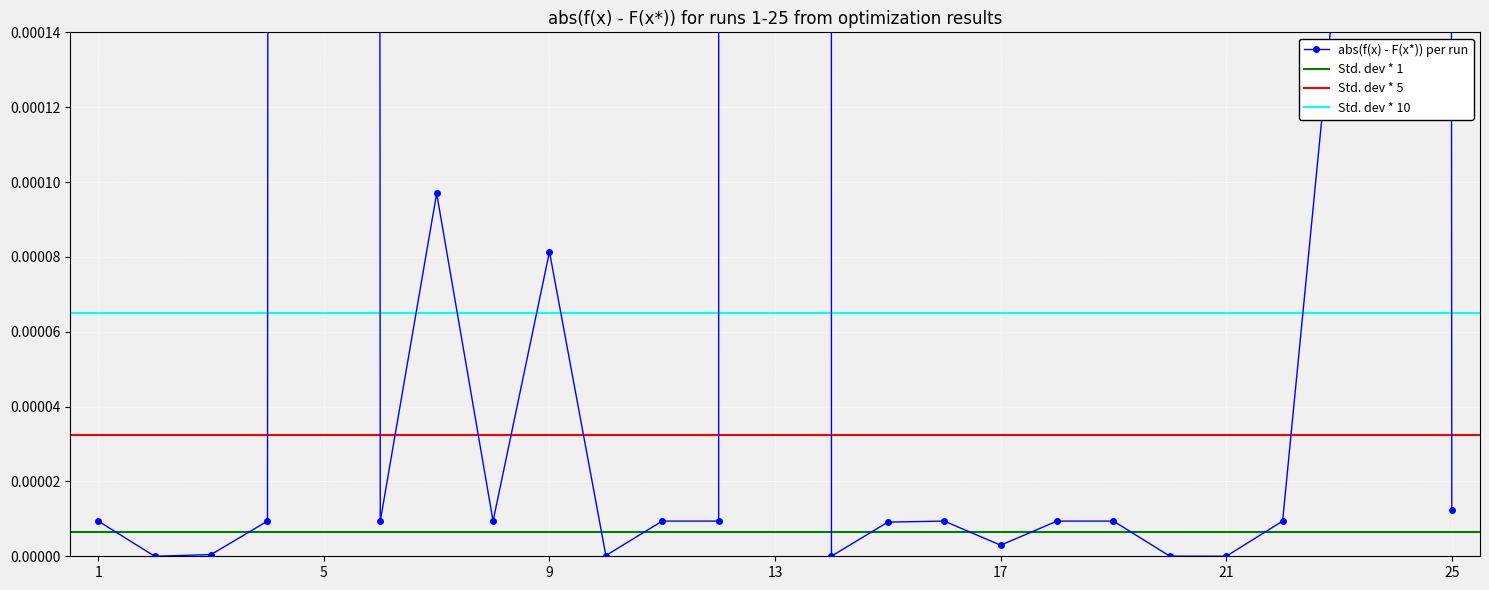

Reading left to right, extract all data points from this chart.

1=0.0	2=0.0	3=0.0	4=0.0	5=0.0	6=0.0	7=0.0	8=0.0	9=0.0	10=0.0	11=0.0	12=0.0	13=0.2	14=0.0	15=0.0	16=0.0	17=0.0	18=0.0	19=0.0	20=0.0	21=0.0	22=0.0	23=0.0	24=0.0	25=0.0